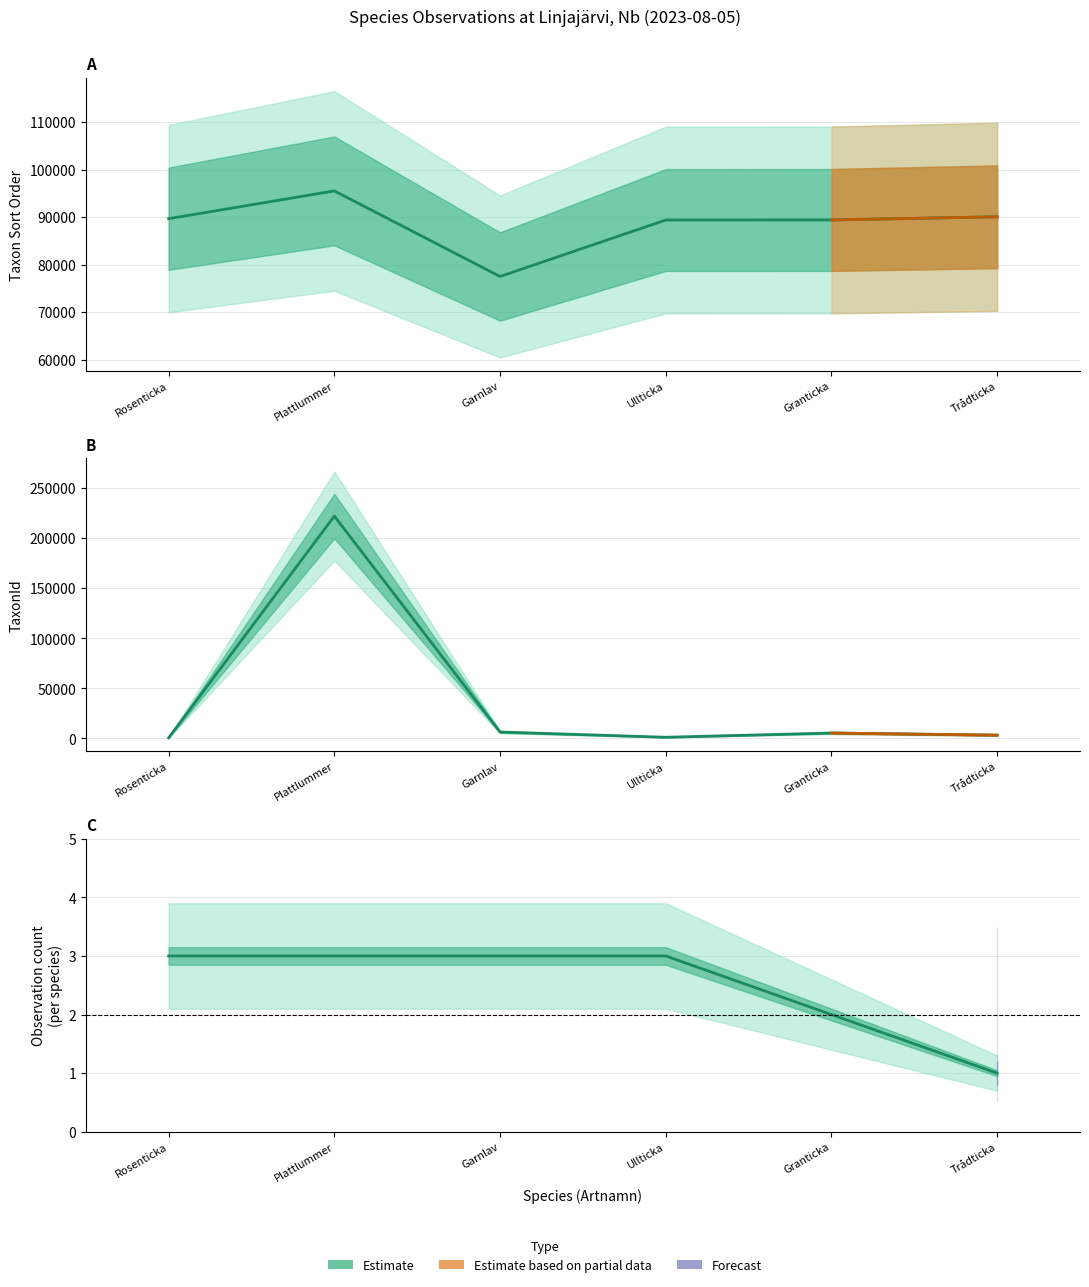

What is the difference between the highest and lowest values at Trådticka?

86789